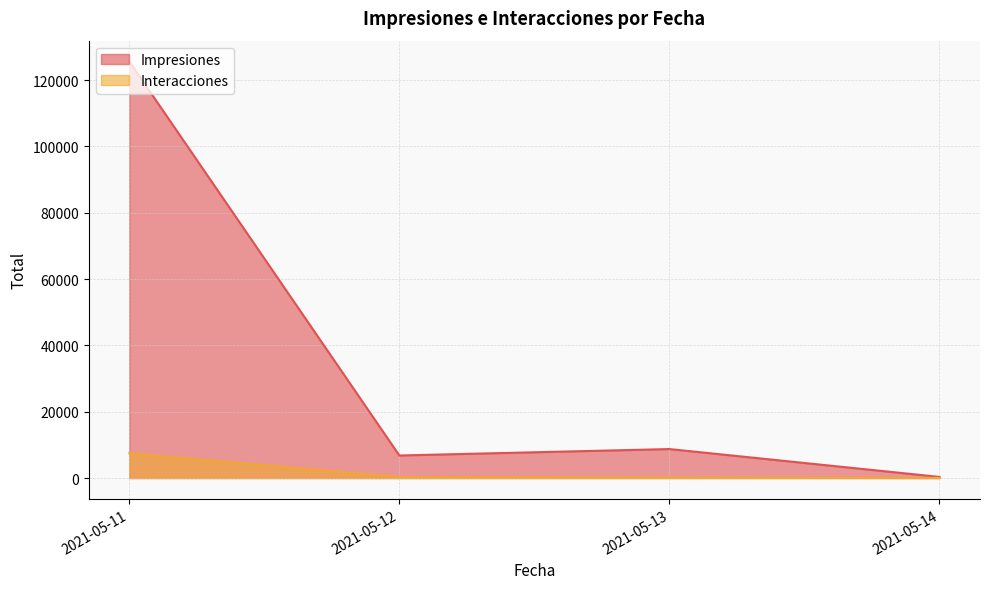

At which category is the sum across all series the highest?

2021-05-11